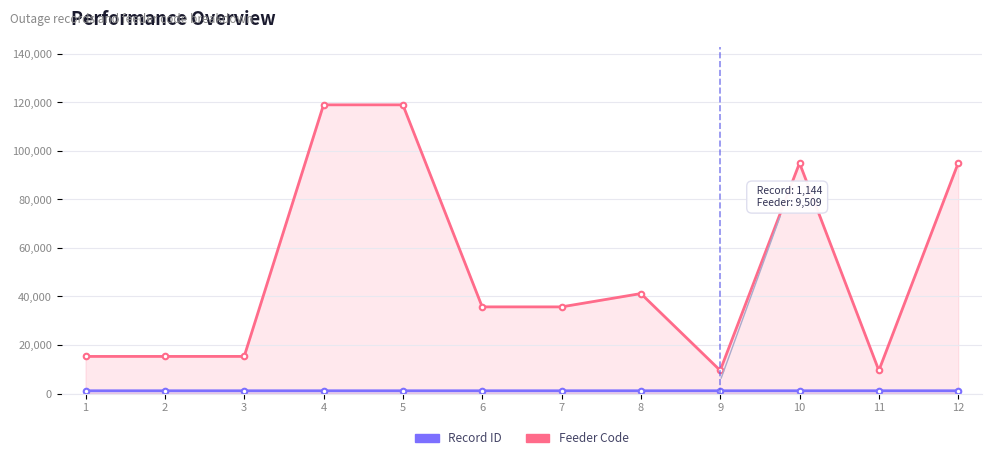

The Record ID series shows 2043 at 4. True or false?

False